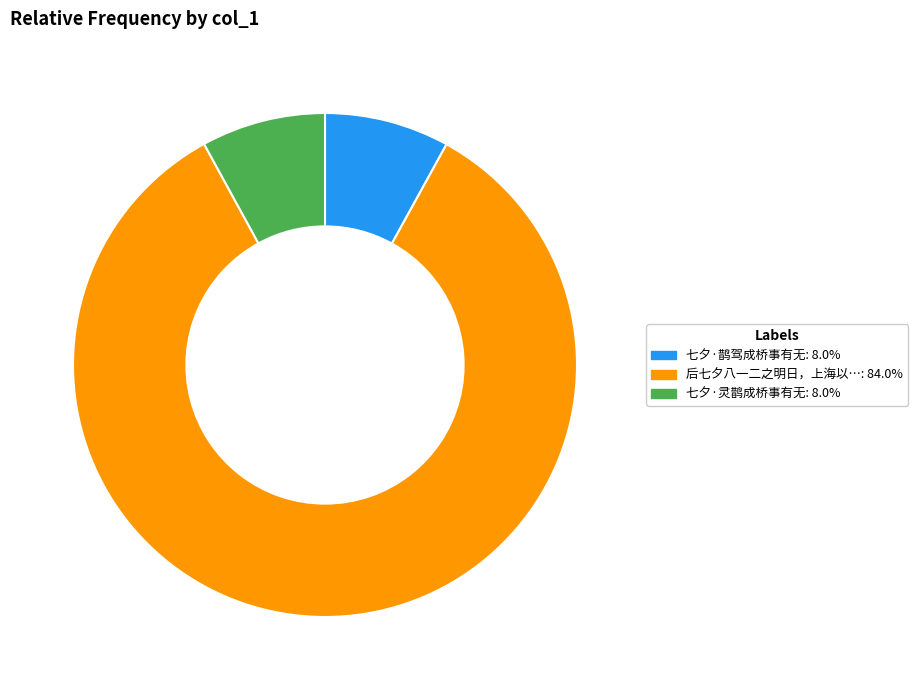

Does any single category account for the majority?

Yes